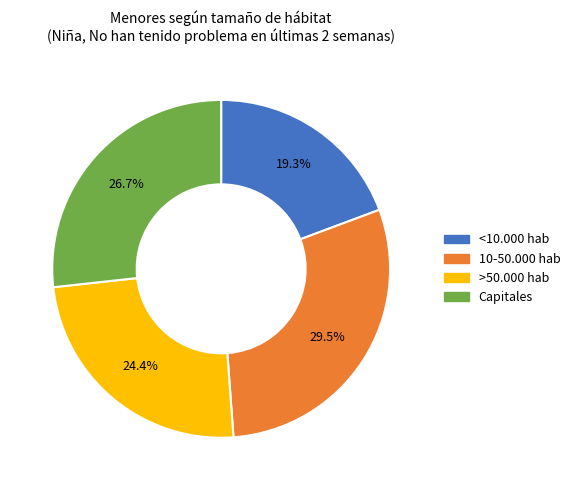

Is there a majority slice in this chart?

No